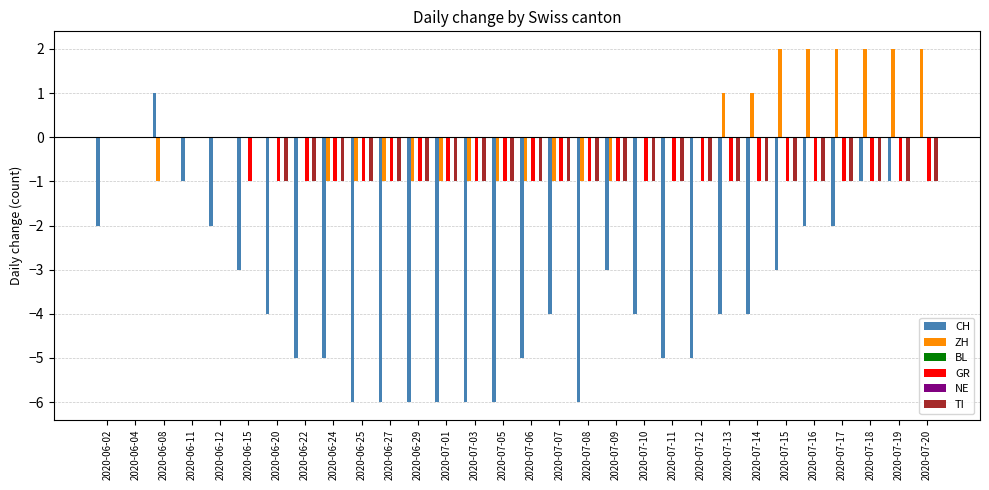

Rank the series by their maximum value, from lowest to highest.

BL, GR, NE, TI, CH, ZH